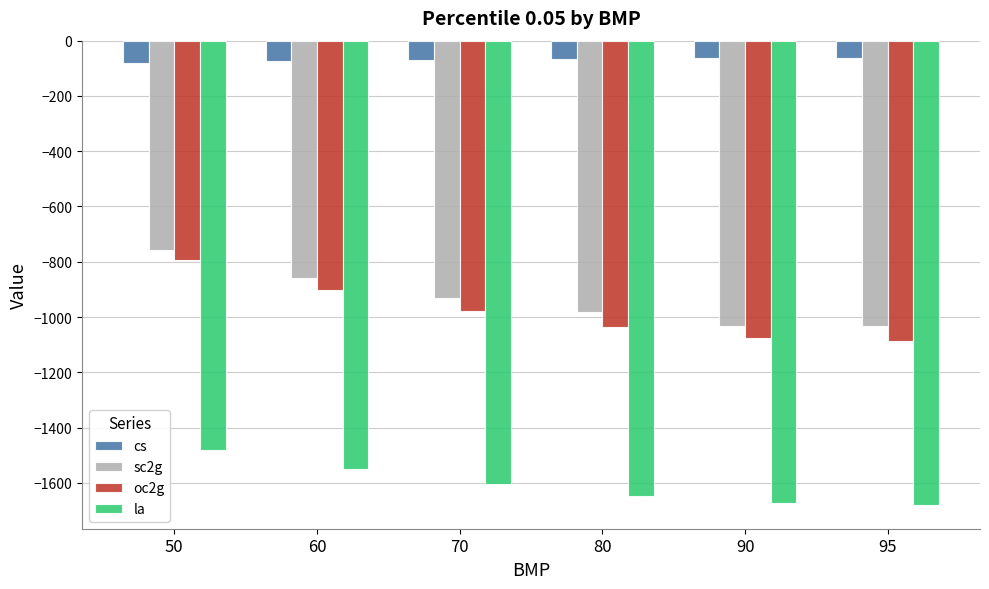

What is the difference between the second highest and second lowest values in the oc2g series?

173.4